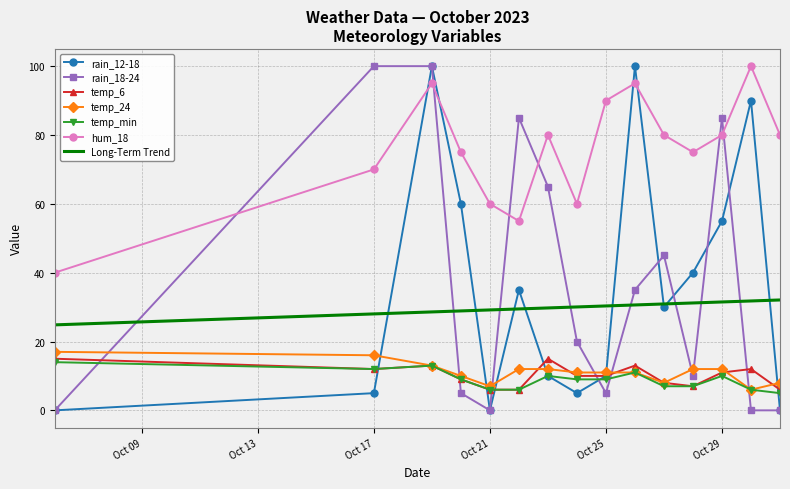

In hum_18, how many points are higher than both neighbors (excluding endpoints)?

4